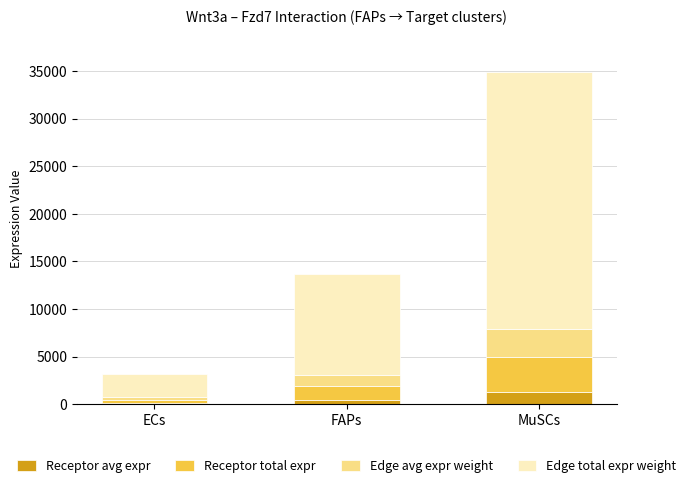

What is the highest value of the Receptor avg expr series?

1226.8